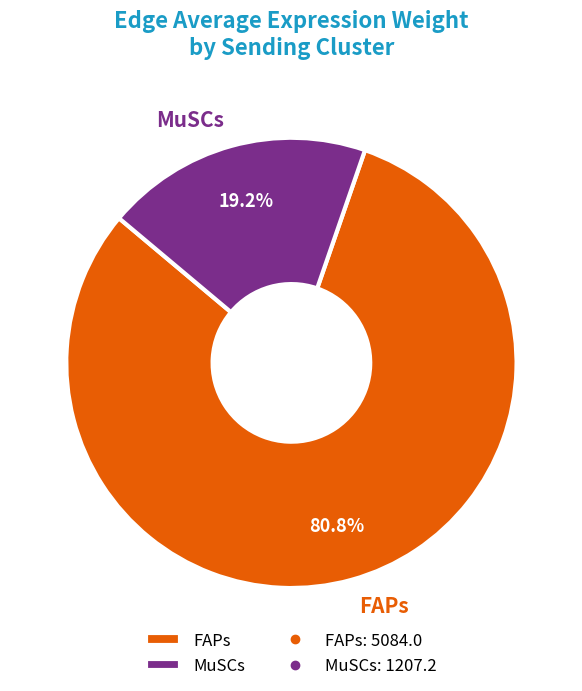

Is the sum of FAPs and MuSCs greater than half?

Yes